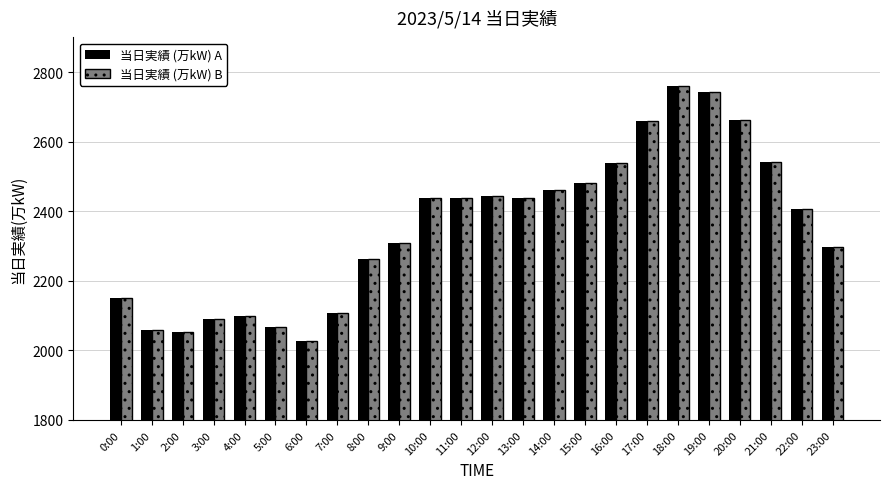

Is it true that 当日実績 (万kW) A equals 2438 at 13:00?

True